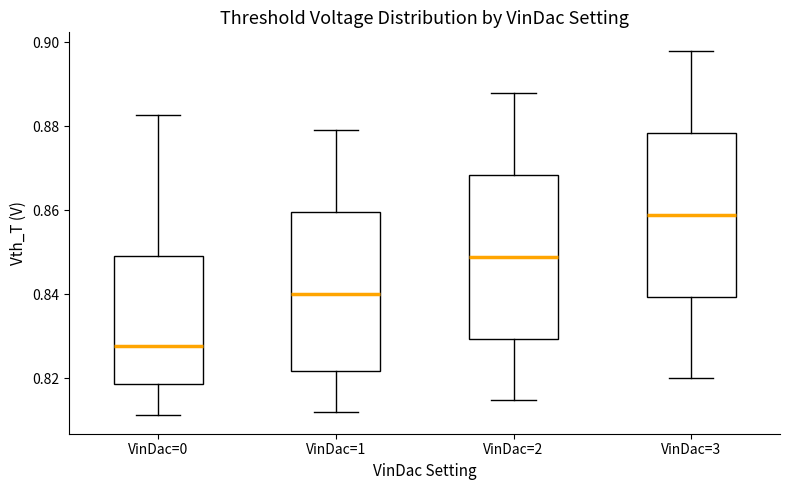

Which box has the lowest median line?

VinDac=0